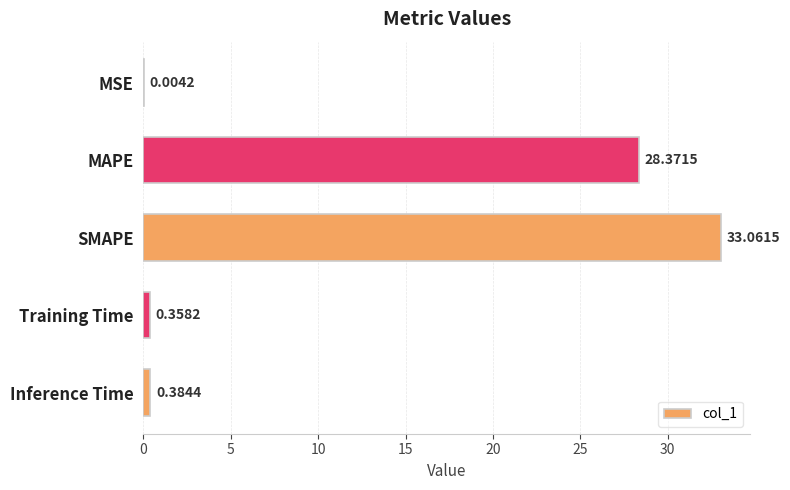

What is the average value?

12.4